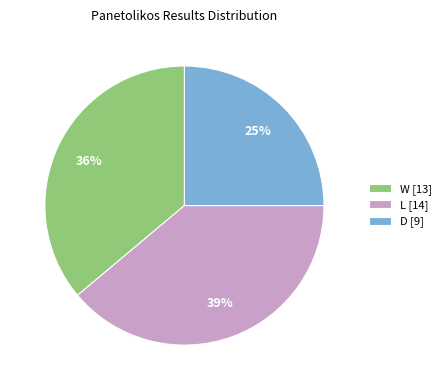

Which category has the smallest portion of the pie?

D